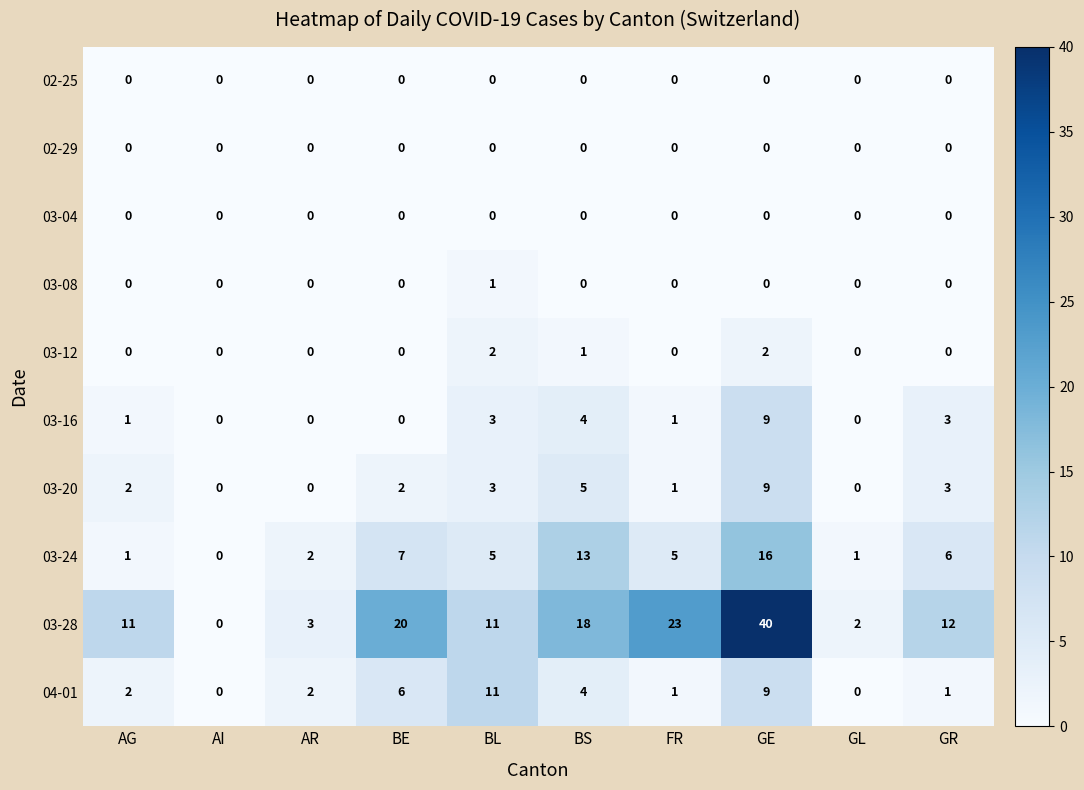

Is the value of 03-24 at BE greater than the value of 03-04 at AI?

Yes